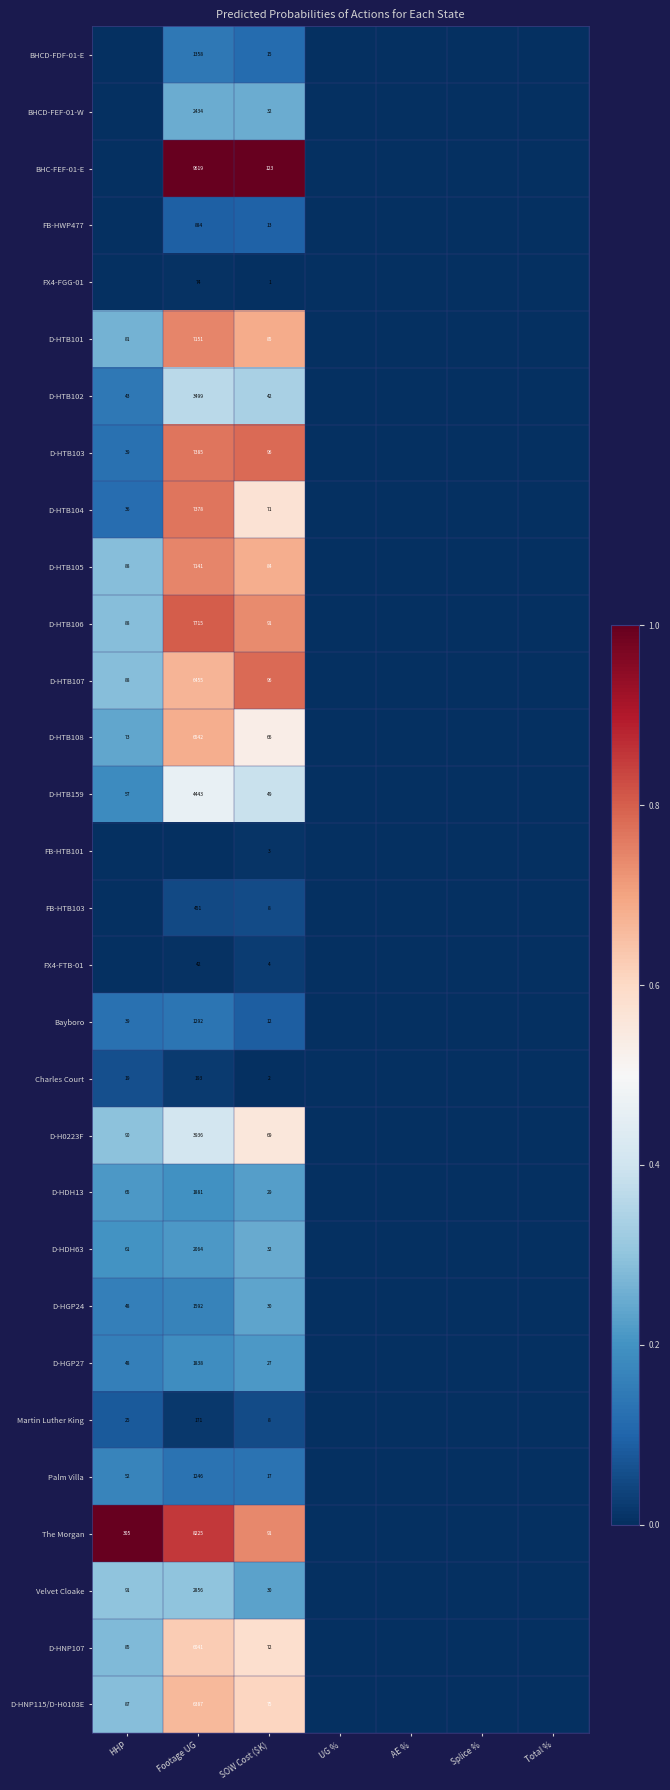

The D-HTB101 series shows 0.0 at Splice %. True or false?

True